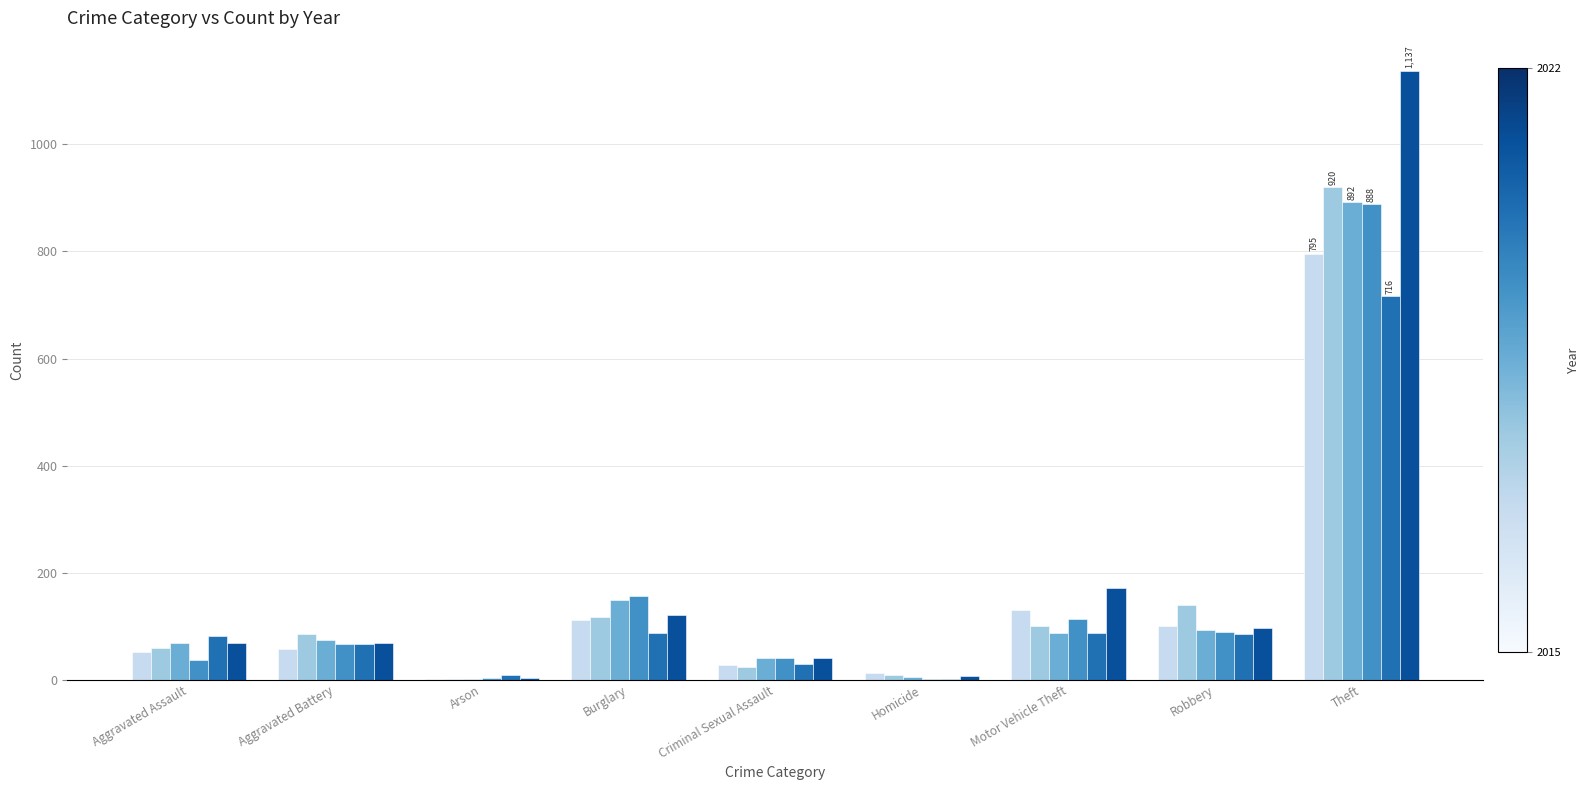

What is the total value across all series at Robbery?

605